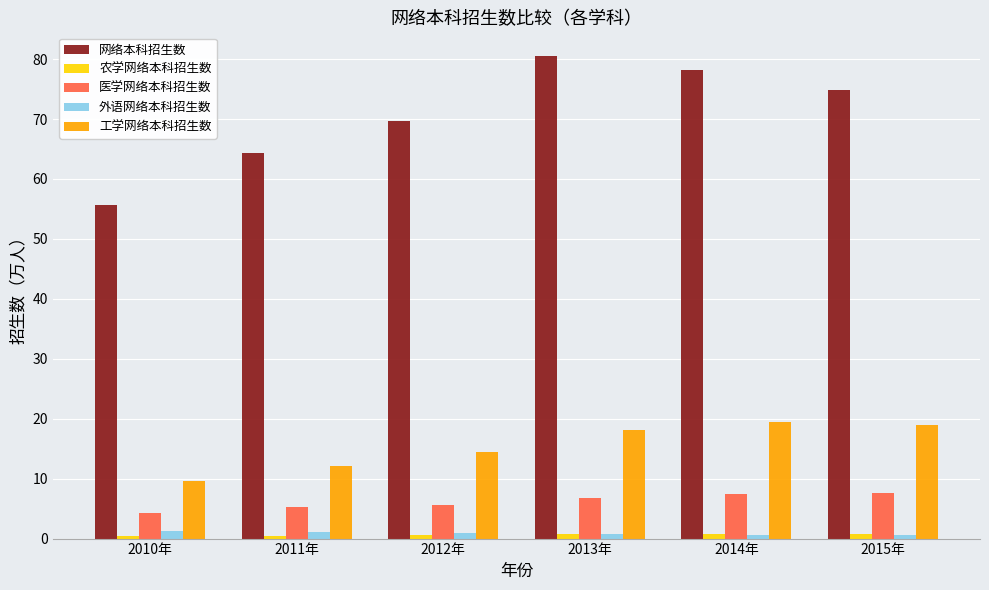

Is the value of 工学网络本科招生数 at 2014年 greater than the value of 外语网络本科招生数 at 2015年?

Yes